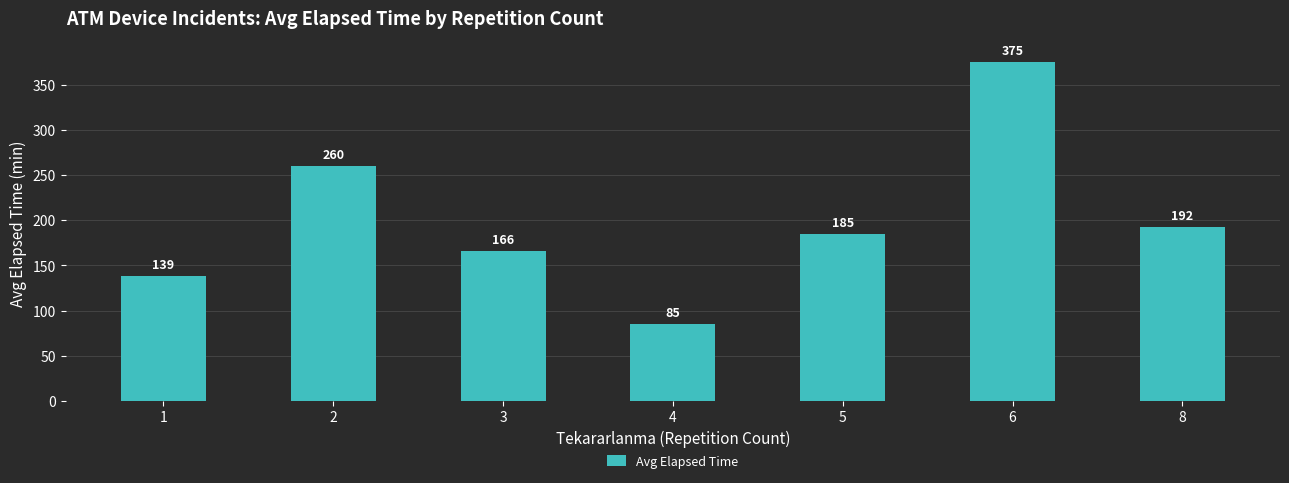

How many bars are there in total?

7